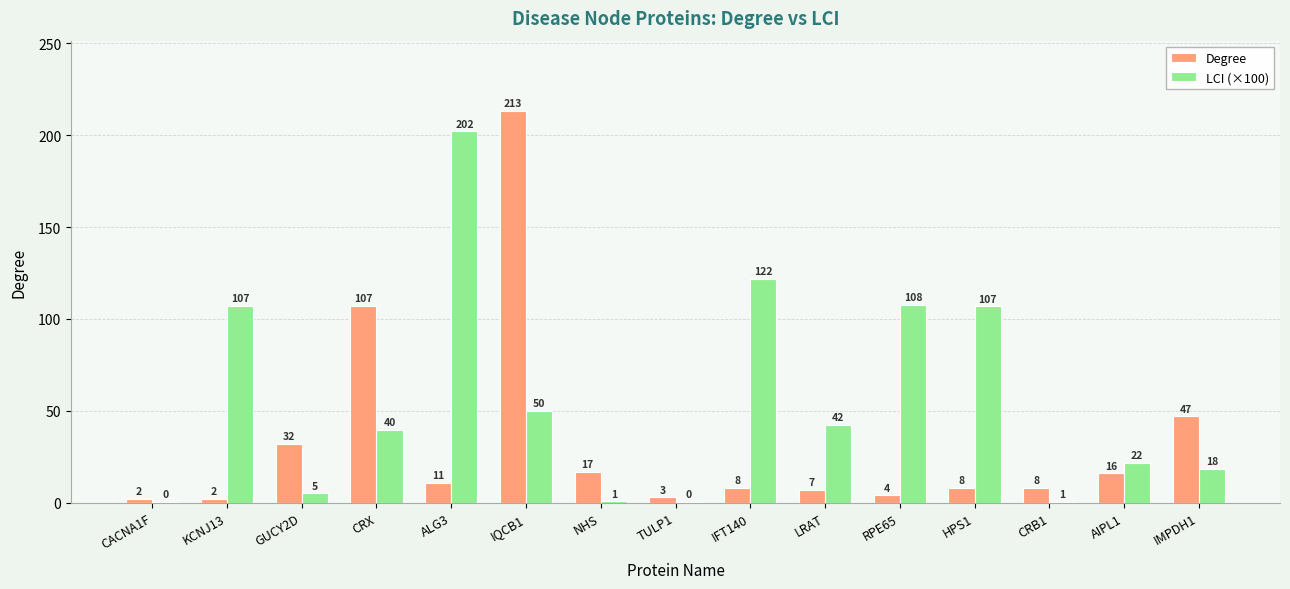

The value of LCI (×100) at GUCY2D is 5.2. True or false?

True